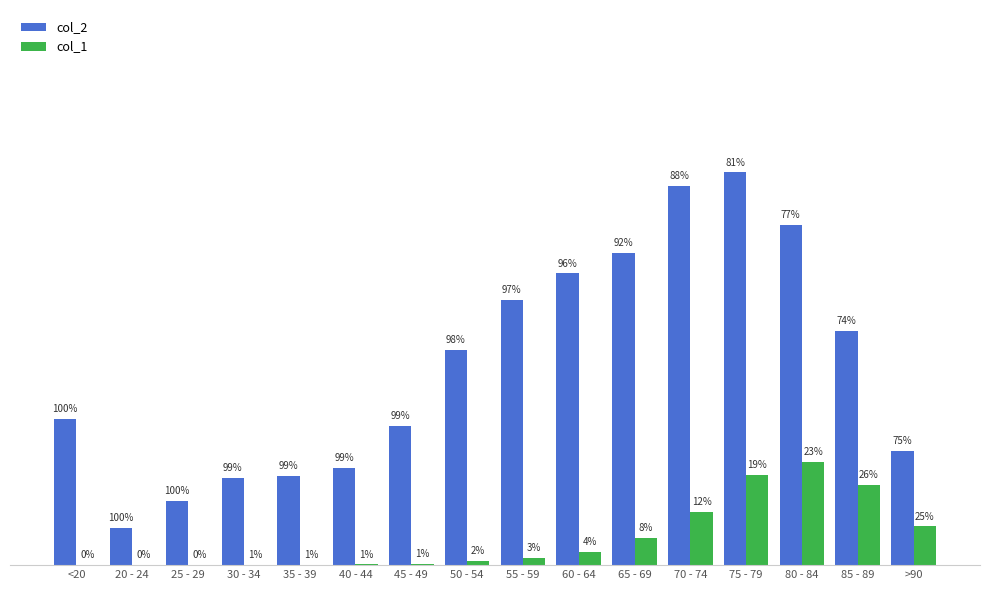

Does the chart contain stacked bars?

No